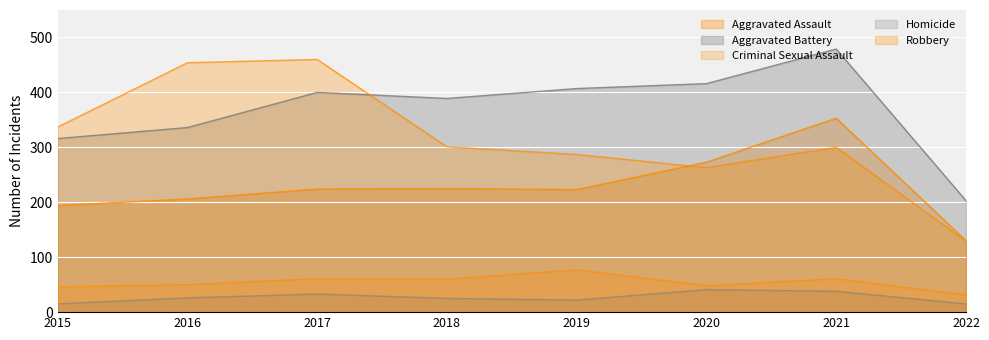

True or false: Criminal Sexual Assault has a value of 65 at 2020.

False